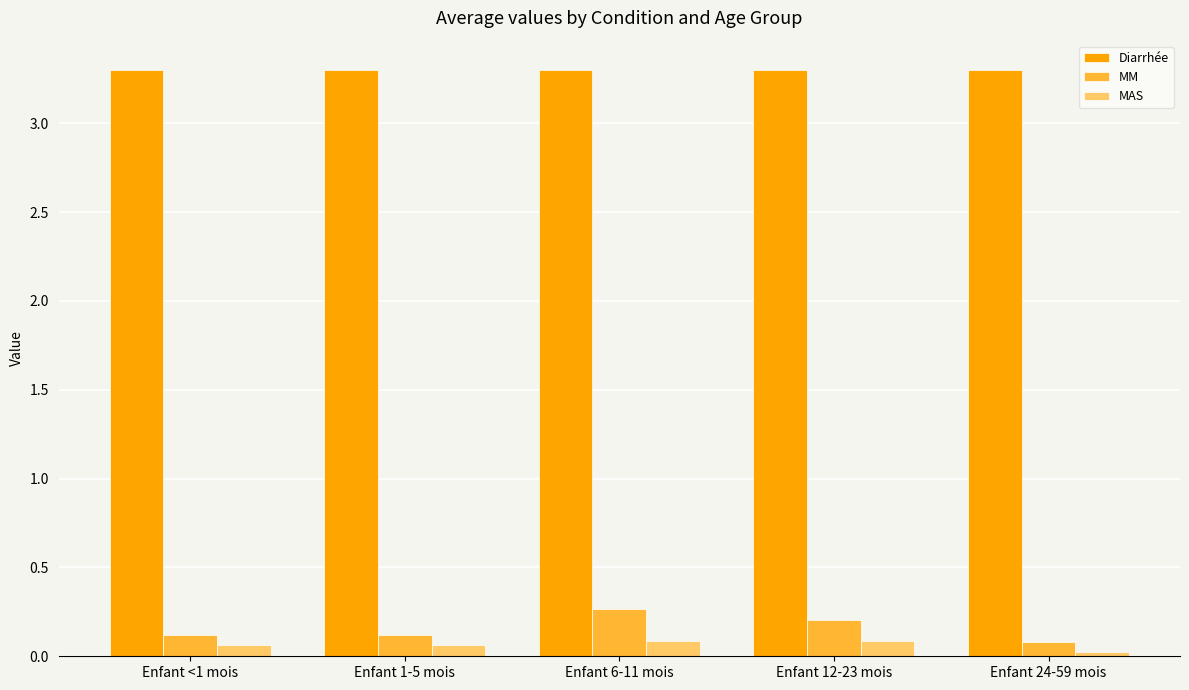

How many data points does each series have?

5